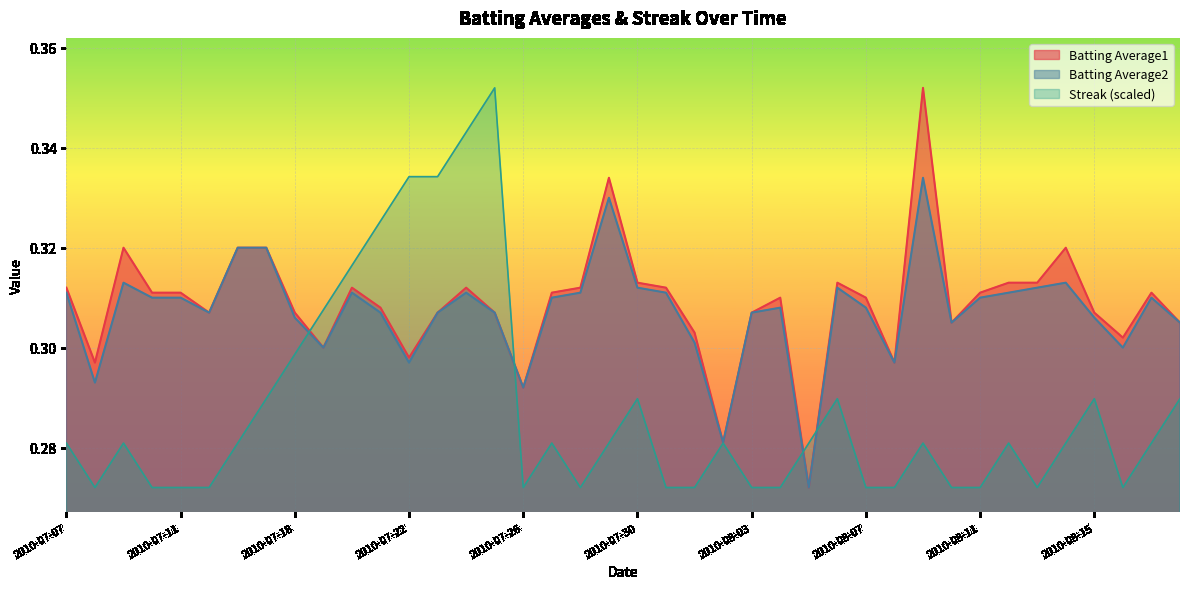

What is the value of the Batting Average1 point at the 2nd from the left?

0.3